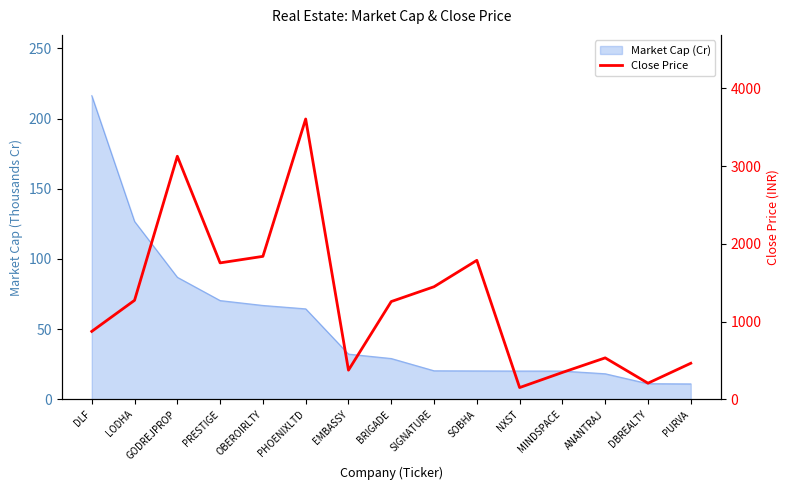

True or false: the data shows 272.3 at DBREALTY.

False